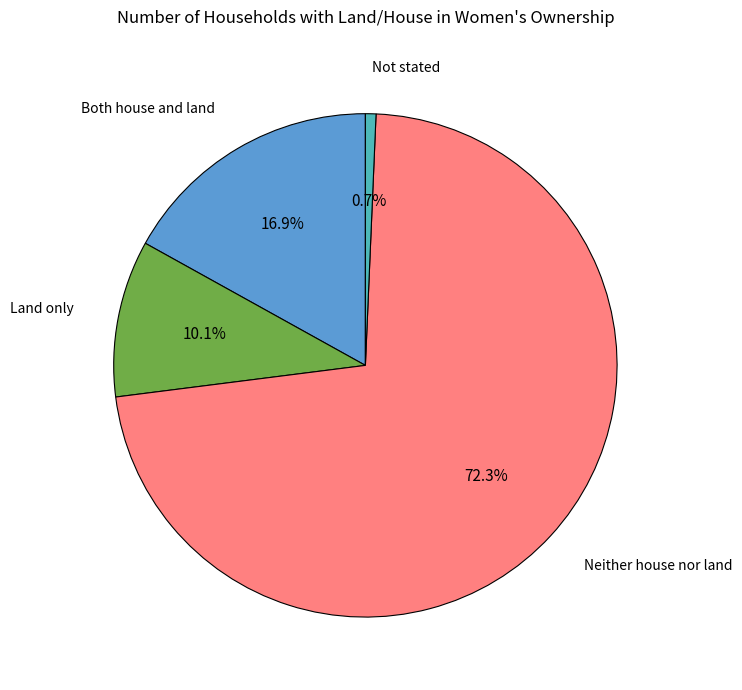

Is there any slice that represents more than half of the pie?

Yes